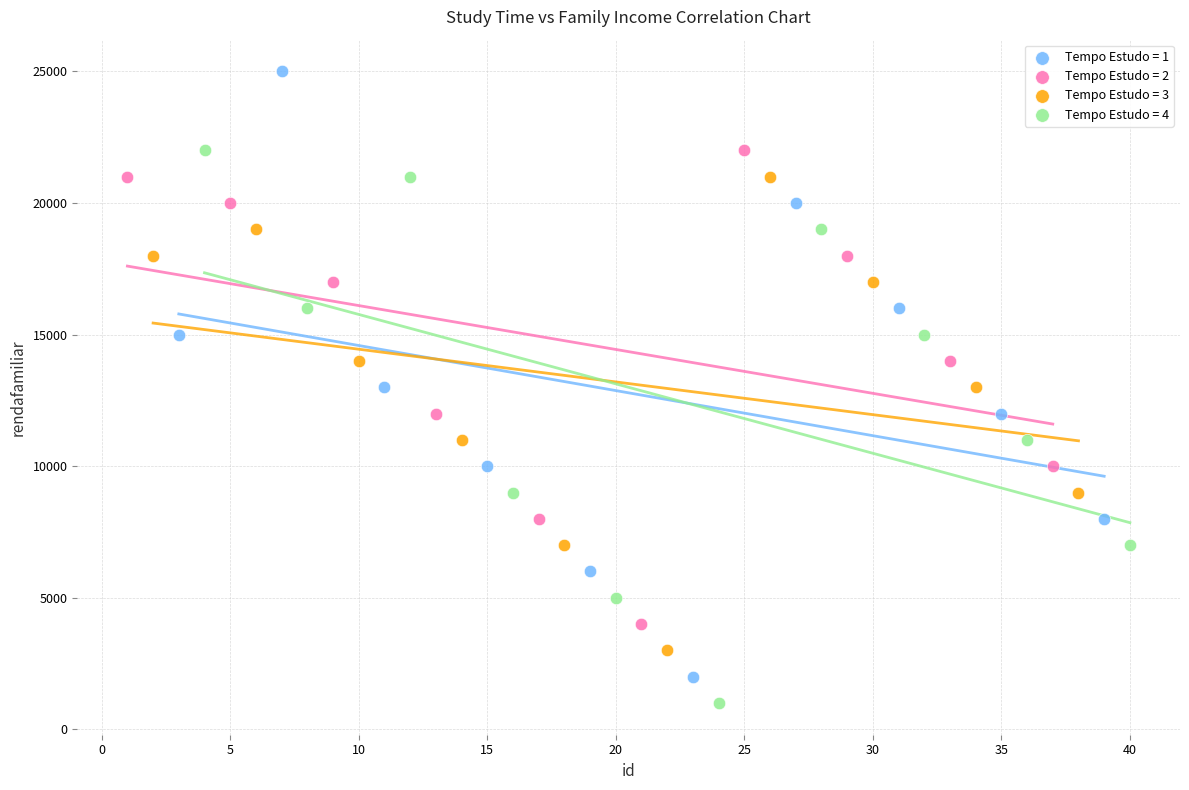

Which series reaches the minimum Y coordinate?

Tempo Estudo = 4